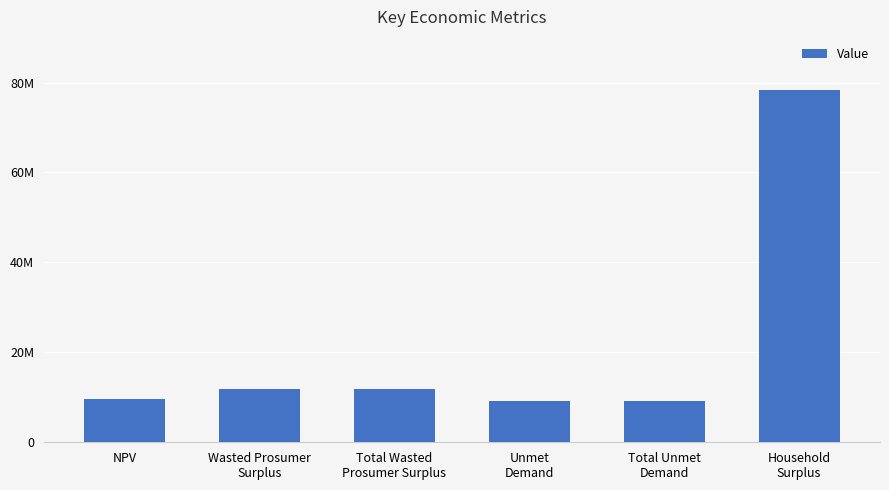

Are the bars horizontal?

No